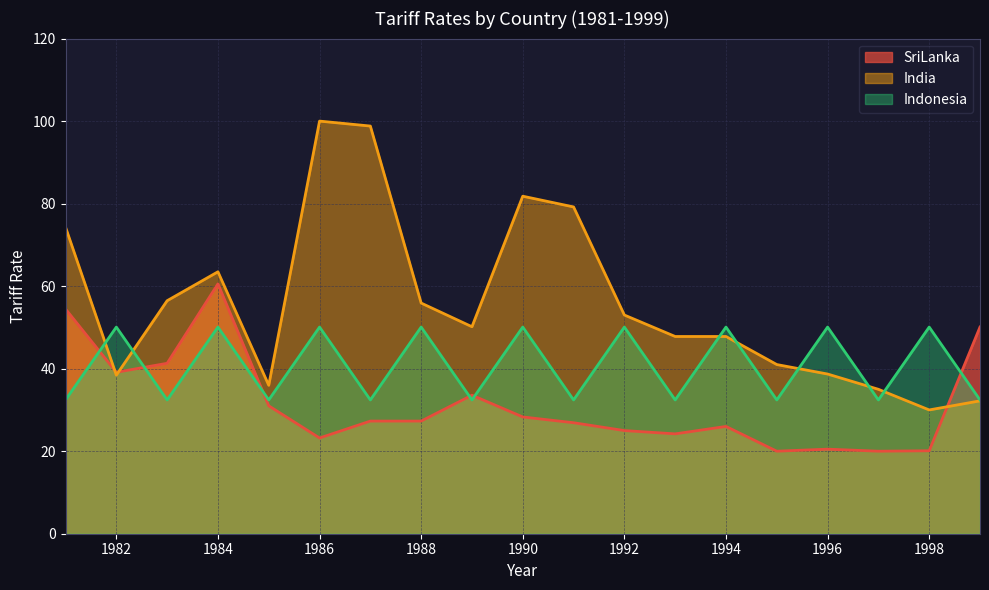

What is the maximum value shown in the chart?

100.0